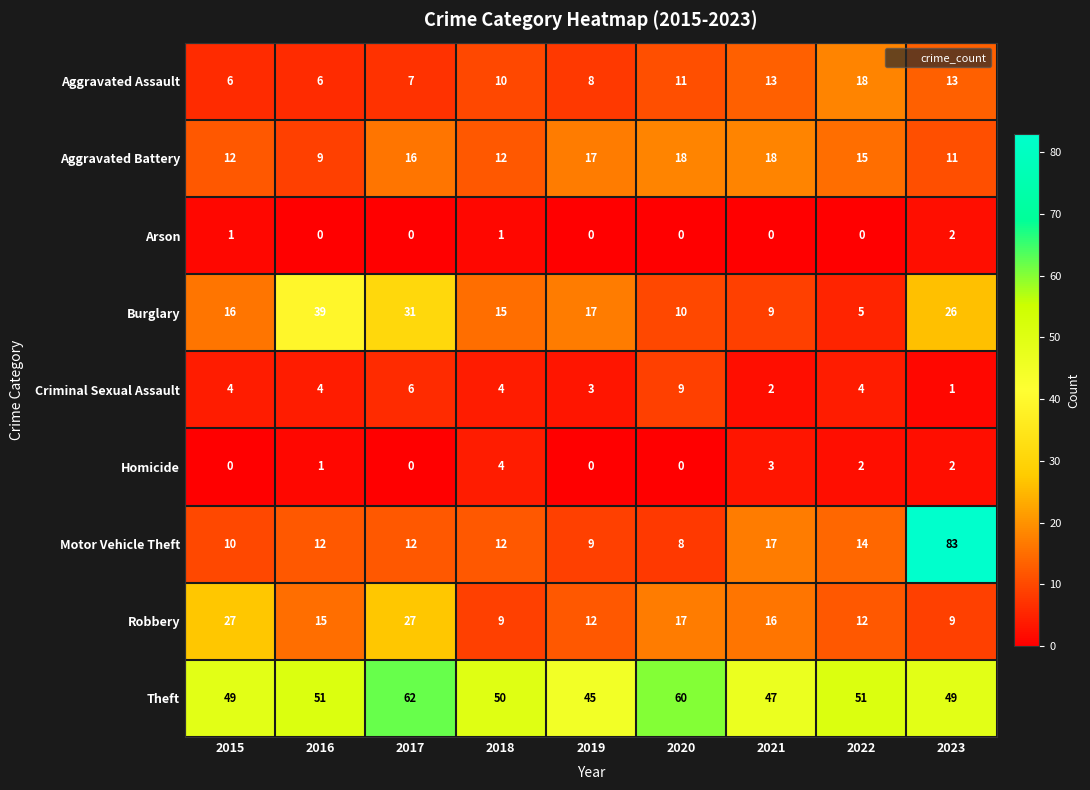

What is the difference between the second highest and second lowest values in the Burglary series?

22